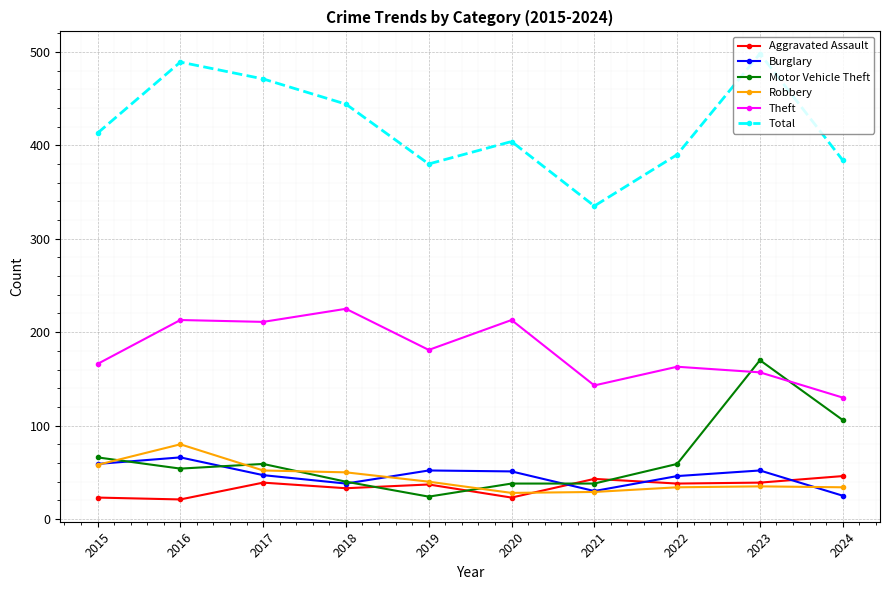

What is the spread (max minus min) of values at 2015?

390